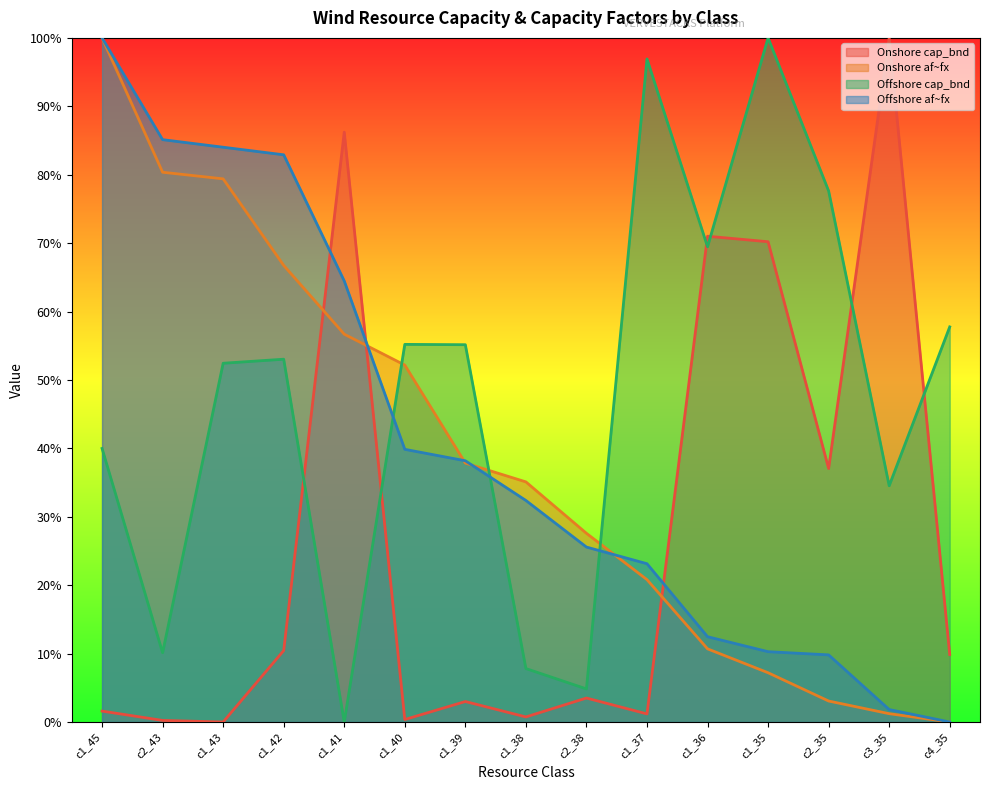

Which series ends up on top after the final intersection of Offshore cap_bnd and Offshore af~fx?

Offshore cap_bnd